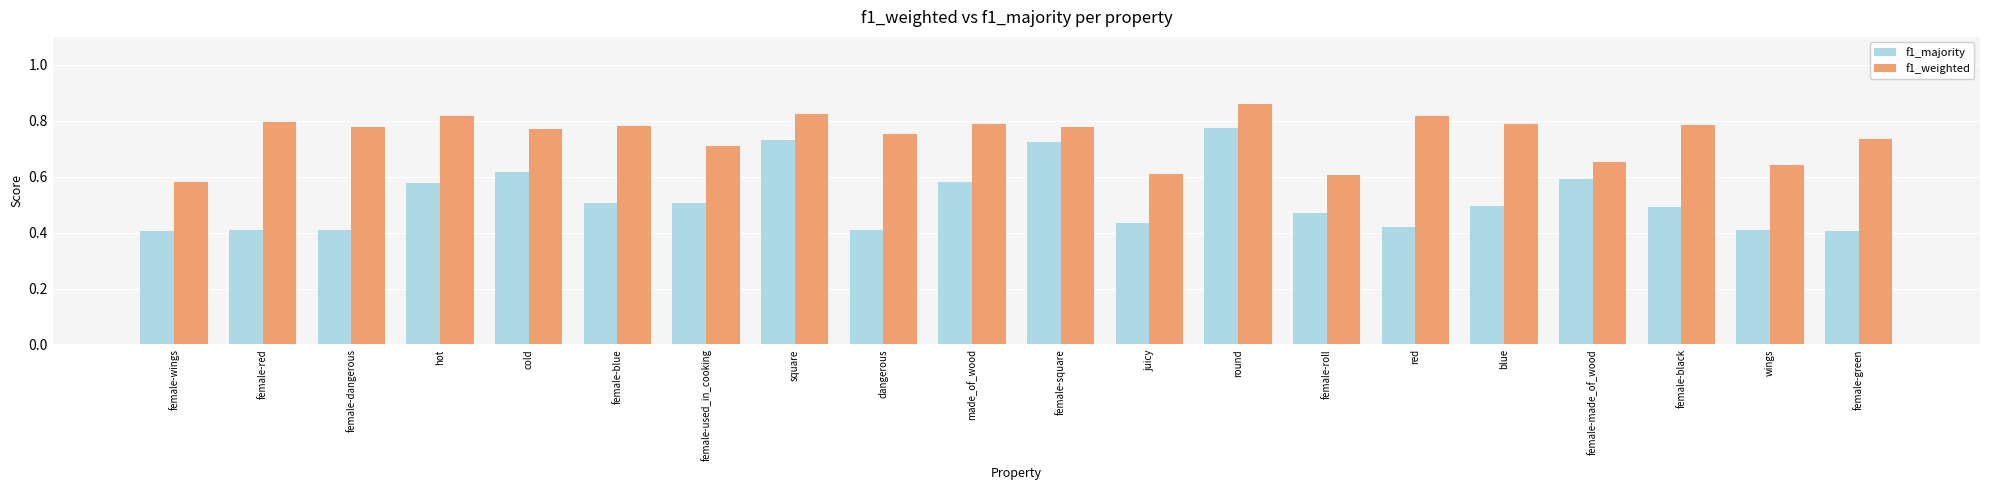

What is the difference between the f1_majority values at female-square and female-blue?

0.2